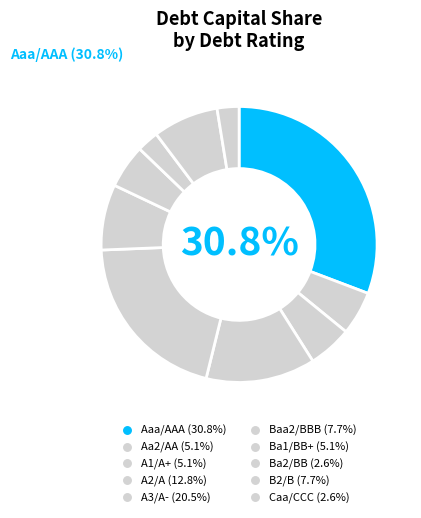

What is the largest slice in the pie chart?

Aaa/AAA